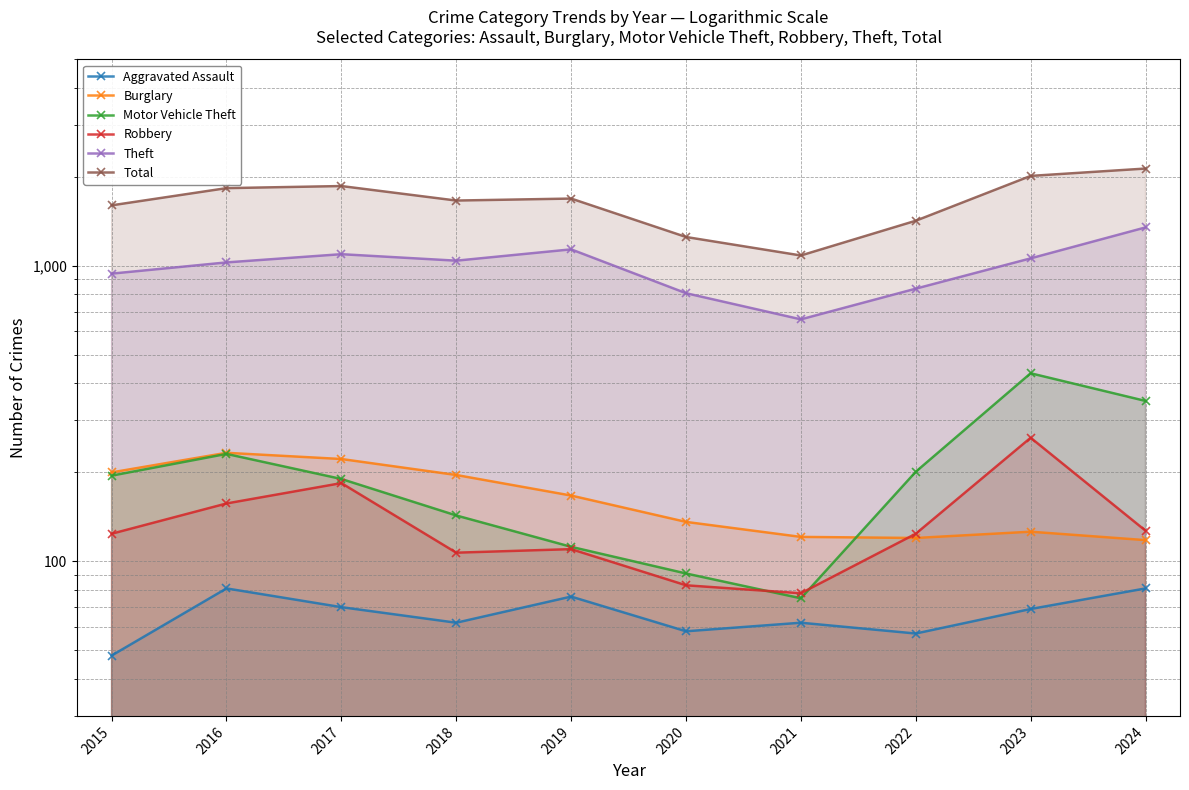

How many values in the Motor Vehicle Theft series exceed 195?

4